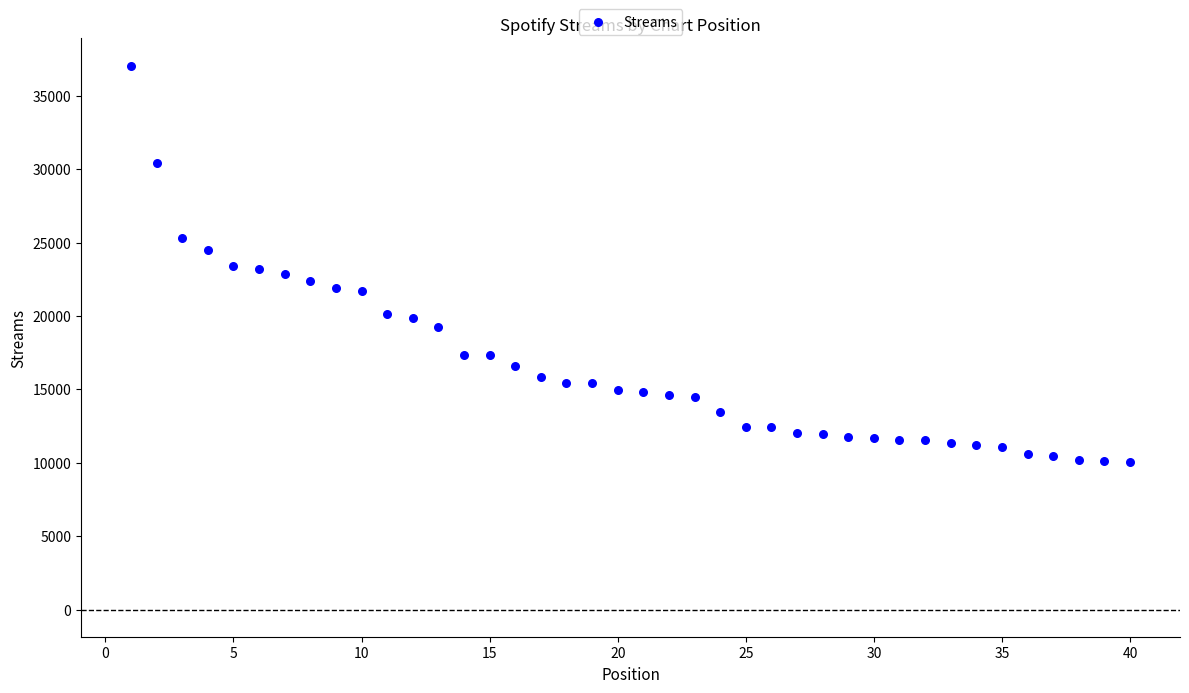

What is the range of X values (max minus min)?

39